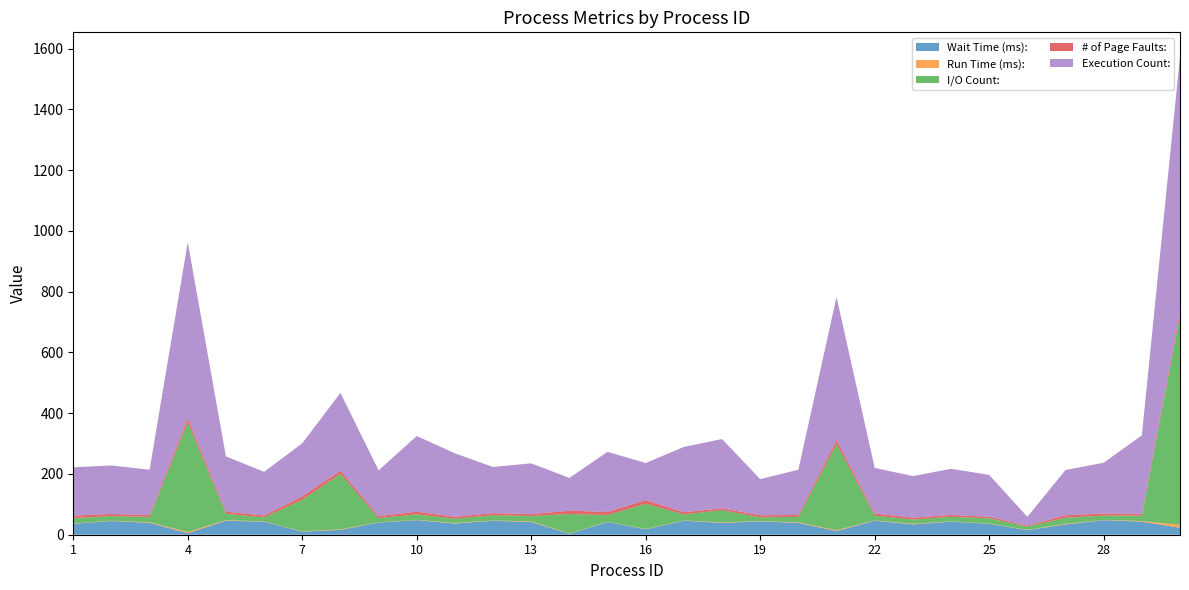

Reading left to right, what are all the values shown in this chart?

Wait Time (ms):: 36	45	39	5	46	43	10	16	40	48	37	46	42	3	42	18	46	39	44	39	12	46	34	43	36	15	34	48	43	23
Run Time (ms):: 1	1	2	4	2	1	1	2	1	1	2	1	2	1	1	1	1	2	1	2	3	1	2	1	1	1	2	1	2	10
I/O Count:: 18	15	18	361	21	13	104	182	14	18	14	17	18	64	22	83	20	40	12	18	284	16	14	15	17	11	20	14	18	690
# of Page Faults:: 8	7	6	13	7	6	11	11	6	9	6	7	6	11	10	12	7	6	7	6	13	7	6	6	5	3	8	7	6	13
Execution Count:: 159	160	149	580	182	144	175	256	151	249	209	152	167	108	198	122	215	228	119	149	471	150	137	152	138	29	149	167	258	839